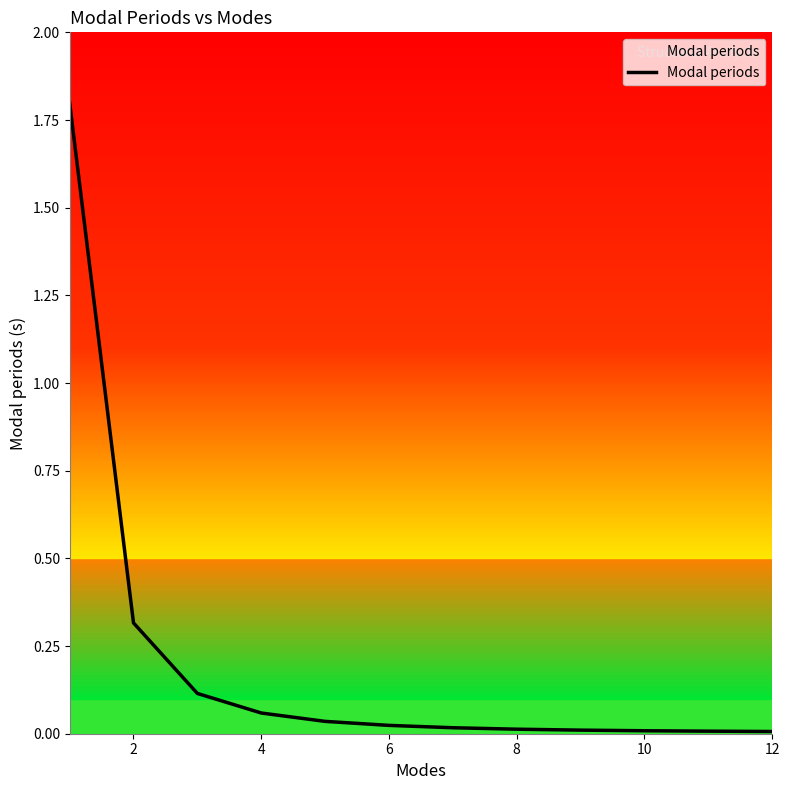

What is the maximum value shown in the chart?

1.8